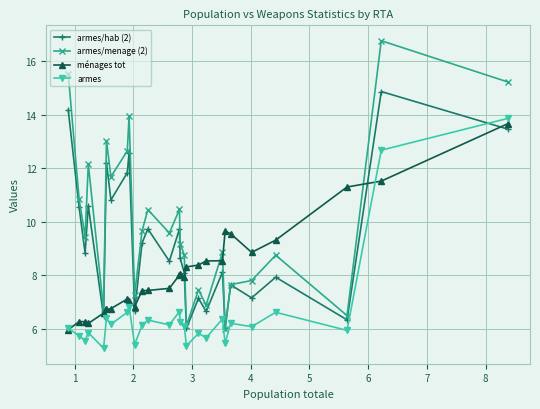

Which series has the widest spread of values?

armes/menage (2)